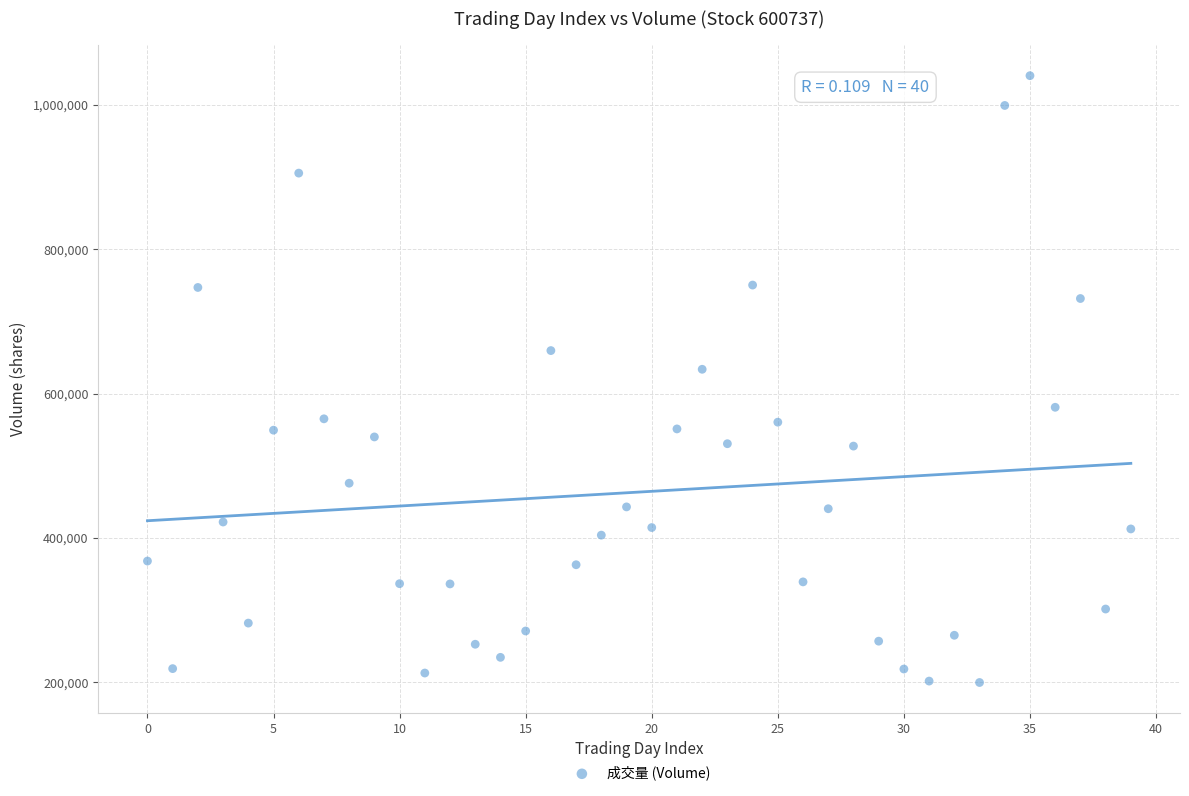

What Y value in the scatter plot is closest to 620018?

633617